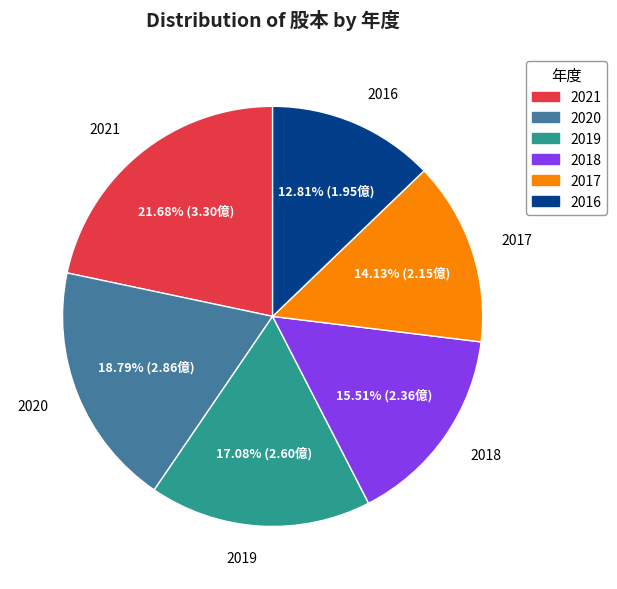

Count the number of slices in the pie.

6